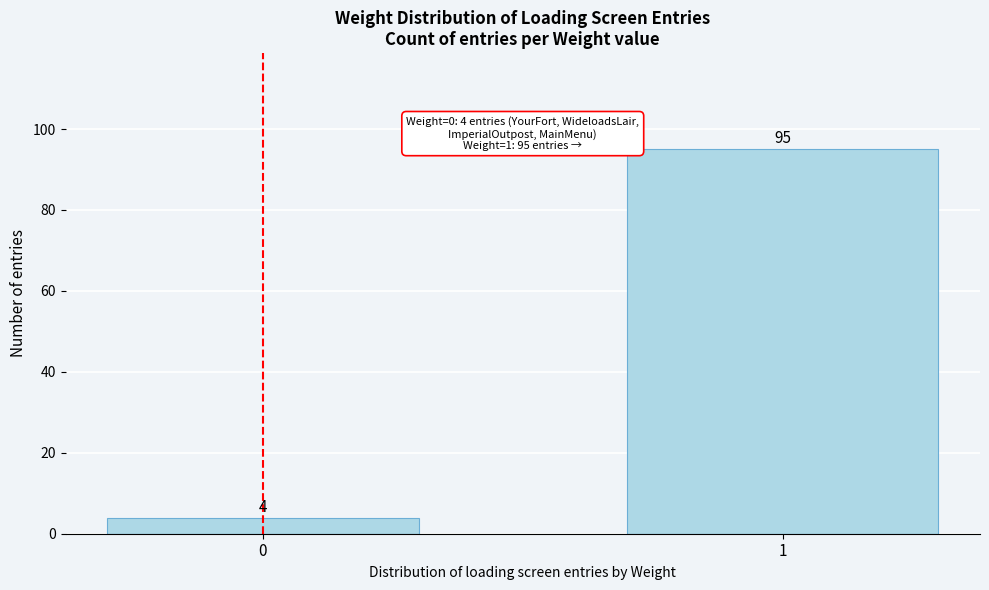

Reading right to left, extract all data points from this chart.

1=95	0=4